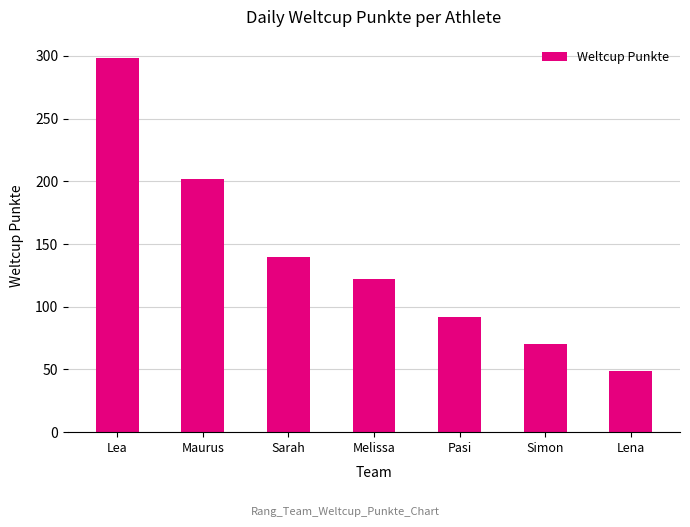

What is the minimum value shown in the chart?

49